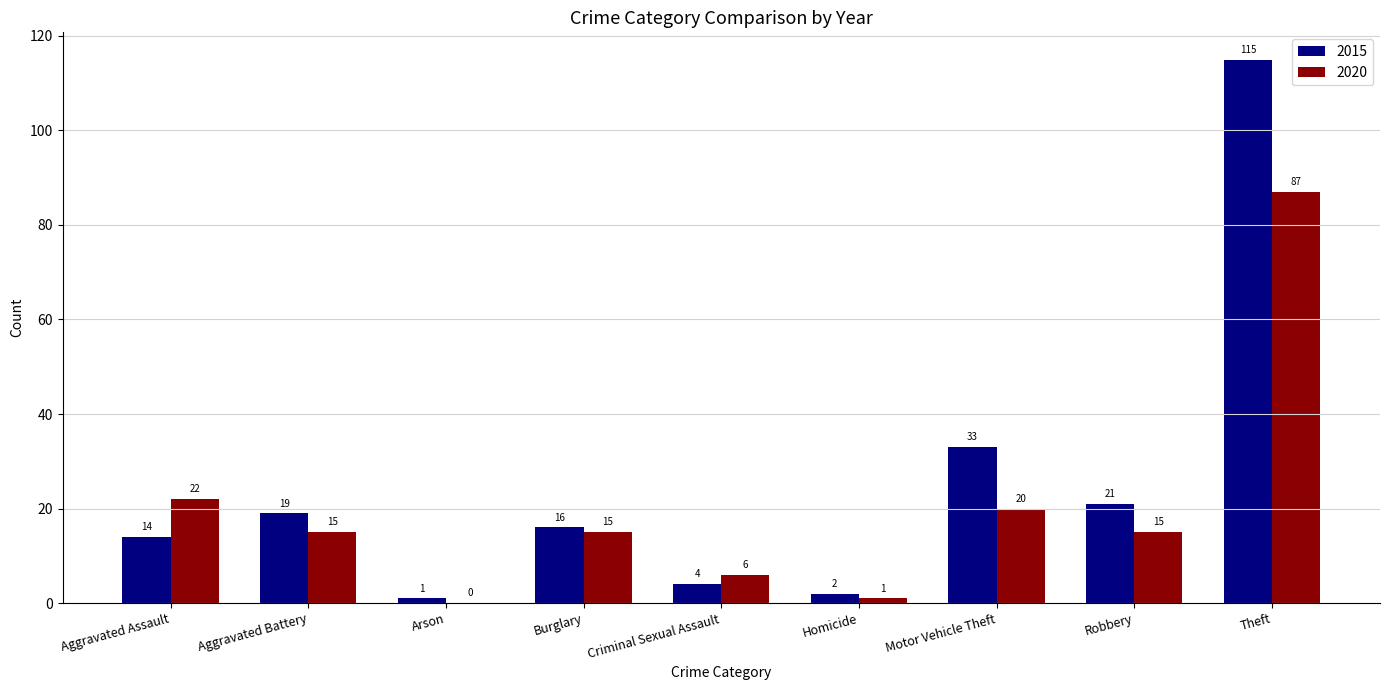

Is the value of 2020 at Robbery greater than the value of 2015 at Burglary?

No